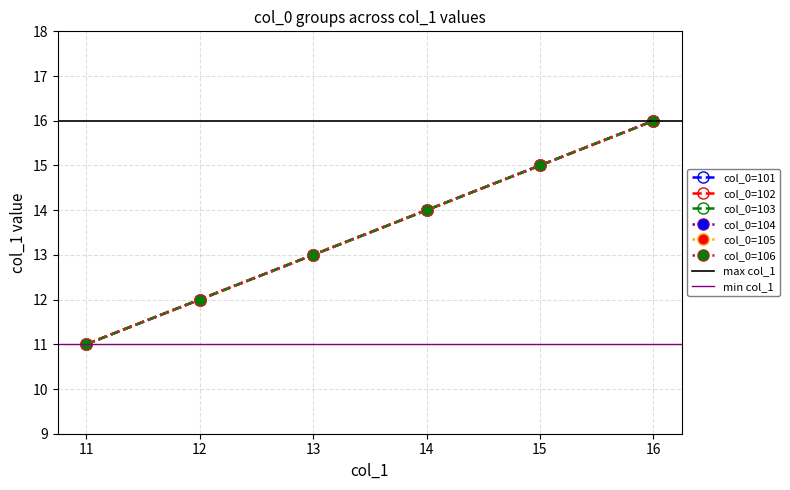

Between 11 and 14, which is larger?

14